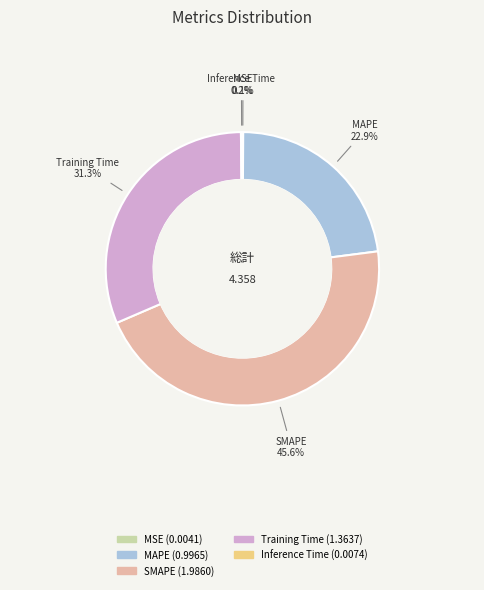

Is there a majority slice in this chart?

No